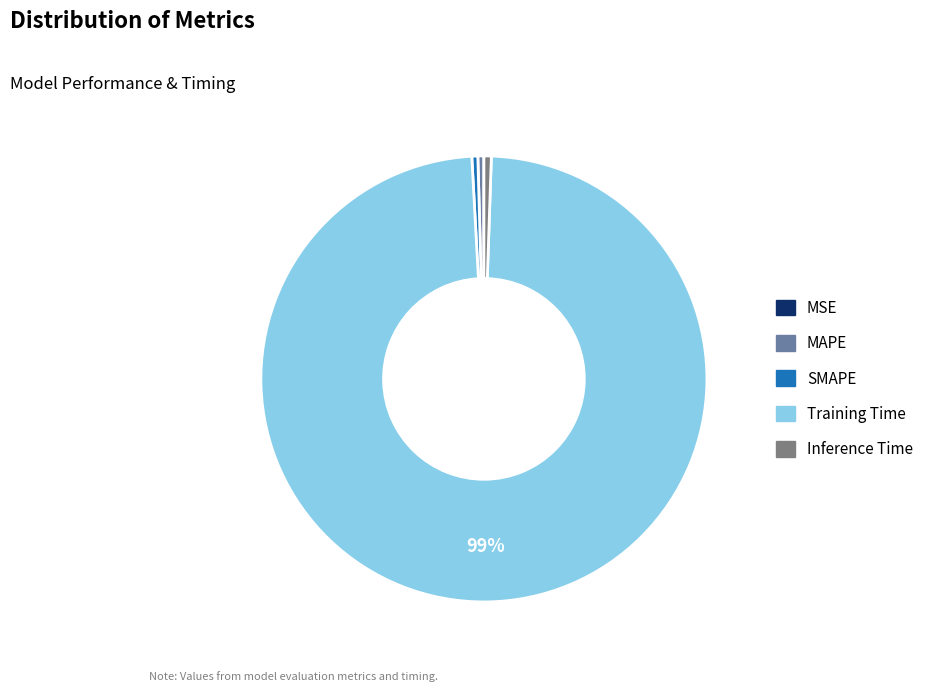

Is Training Time the majority of the pie?

Yes